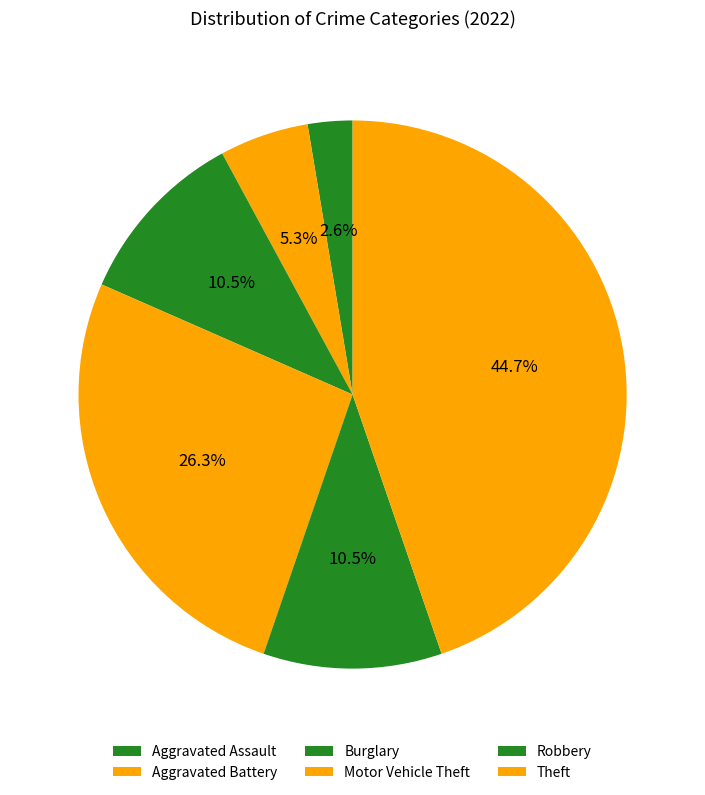

Is there a majority slice in this chart?

No